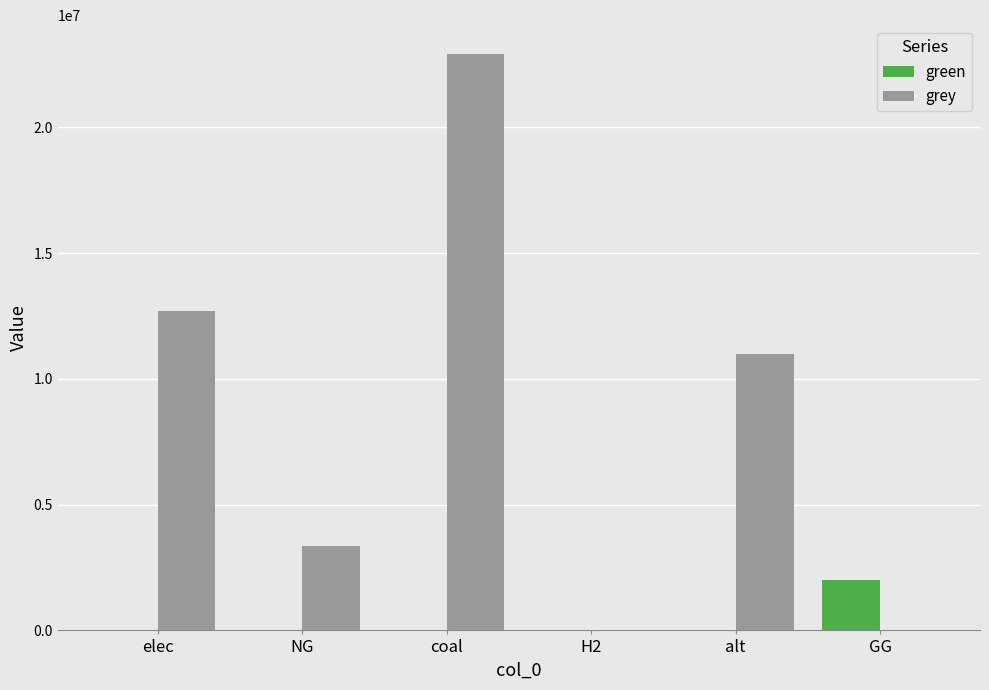

The value of grey at GG is -14882115.8. True or false?

False